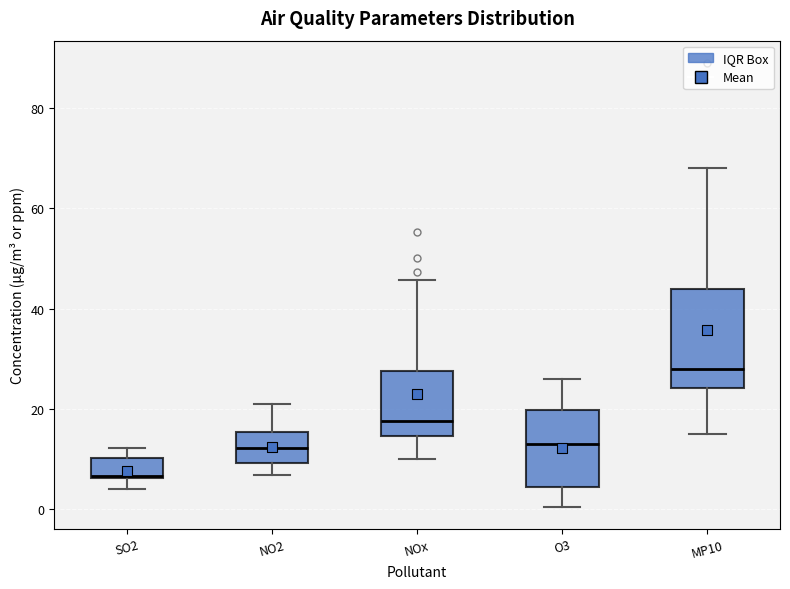

Which box has the highest median line?

MP10